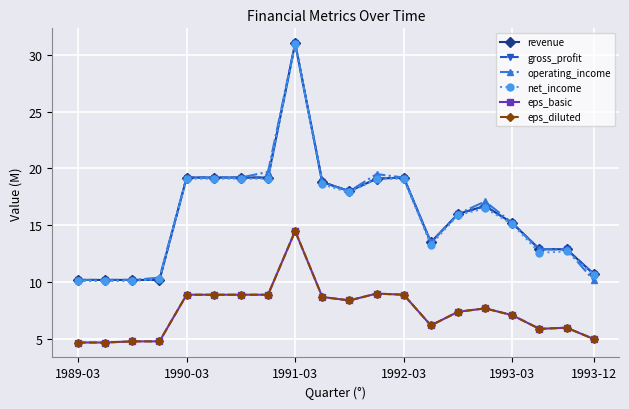

Reading left to right, what are all the values shown in this chart?

revenue: 10.2	10.2	10.2	10.2	19.2	19.2	19.2	19.2	31.0	18.8	18.0	19.1	19.2	13.5	16.0	16.7	15.2	12.9	12.9	10.7
gross_profit: 10.2	10.2	10.2	10.2	19.2	19.2	19.2	19.2	31.0	18.8	18.0	19.1	19.2	13.5	16.0	16.7	15.2	12.9	12.9	10.7
operating_income: 10.2	10.2	10.2	10.4	19.2	19.2	19.2	19.7	31.0	18.8	18.0	19.5	19.2	13.5	16.0	17.1	15.2	12.9	12.9	10.2
net_income: 10.1	10.1	10.1	10.3	19.1	19.1	19.1	19.1	30.9	18.6	17.9	19.1	19.1	13.3	15.9	16.5	15.1	12.6	12.7	10.7
eps_basic: 4.7	4.7	4.8	4.8	8.9	8.9	8.9	8.9	14.5	8.7	8.4	9.0	8.9	6.2	7.4	7.7	7.1	5.9	6.0	5.0
eps_diluted: 4.7	4.7	4.8	4.8	8.9	8.9	8.9	8.9	14.5	8.7	8.4	9.0	8.9	6.2	7.4	7.7	7.1	5.9	6.0	5.0